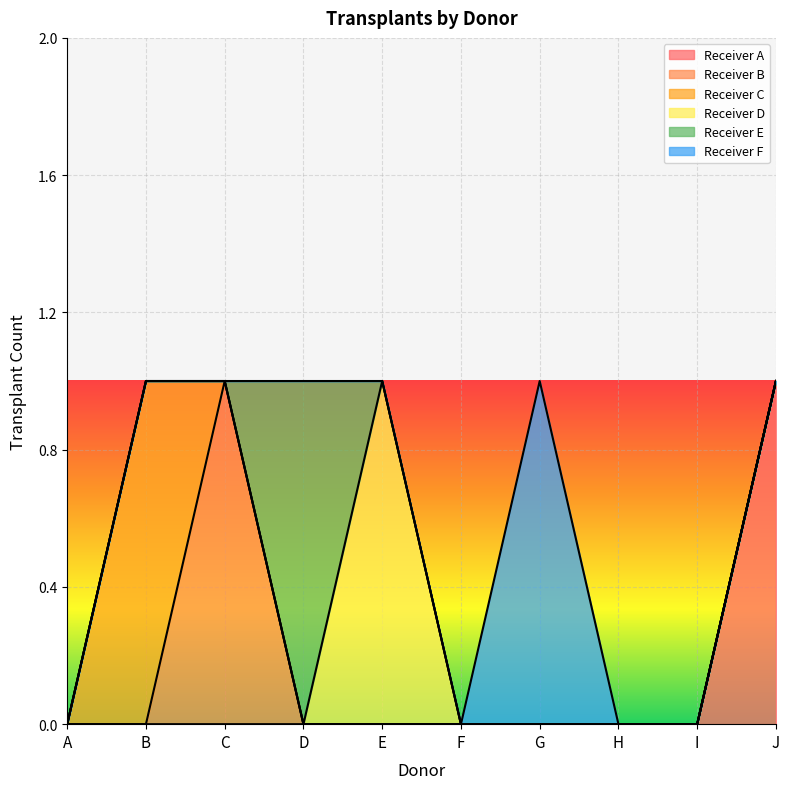

Reading left to right, list all the values displayed in this chart.

Receiver A: 0	0	0	0	0	0	0	0	0	1
Receiver B: 0	0	1	0	0	0	0	0	0	0
Receiver C: 0	1	0	0	0	0	0	0	0	0
Receiver D: 0	0	0	0	1	0	0	0	0	0
Receiver E: 0	0	0	1	0	0	0	0	0	0
Receiver F: 0	0	0	0	0	0	1	0	0	0